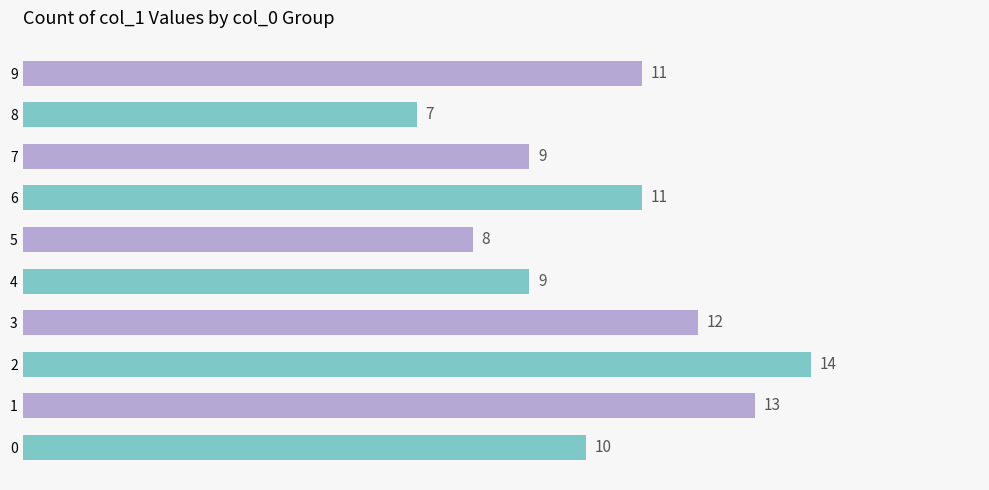

True or false: the data shows 12 at 8.

False